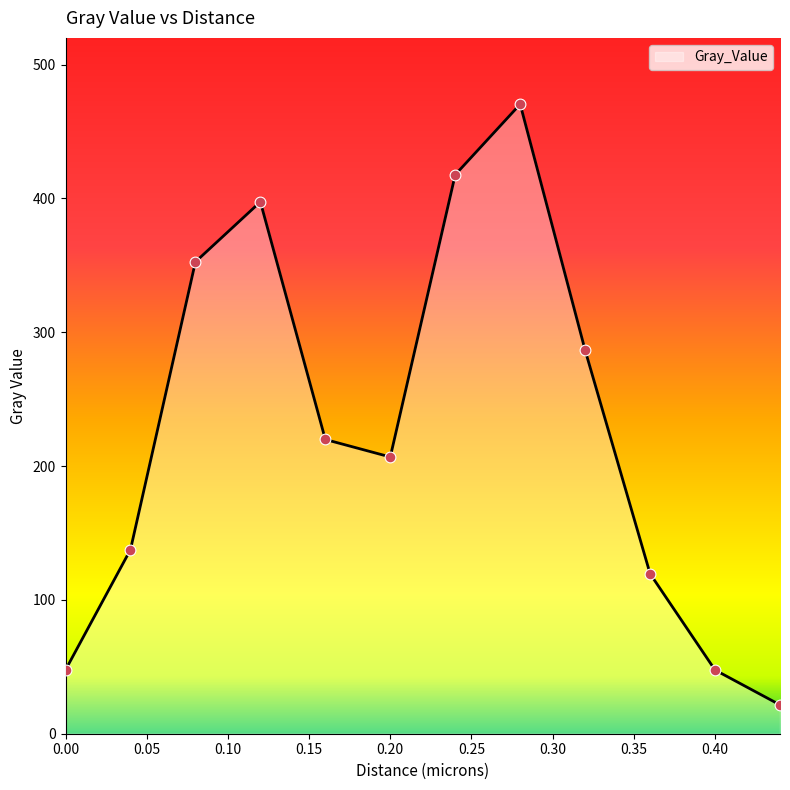

What is the difference between the maximum and minimum values?

448.9